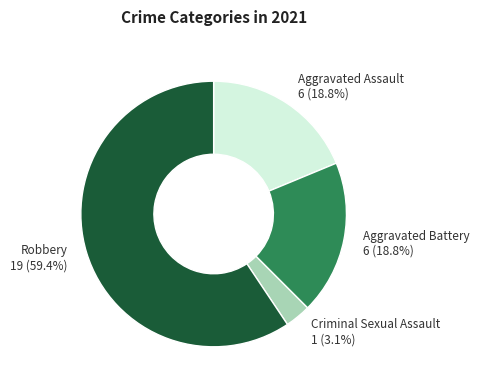

Is there a majority slice in this chart?

Yes